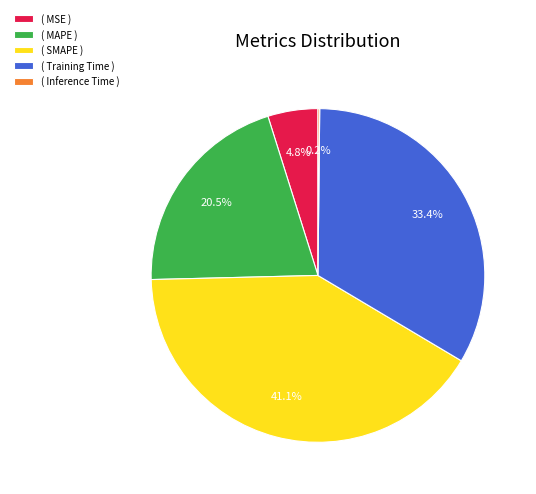

How much of the chart is everything except ( Training Time )?

66.6%